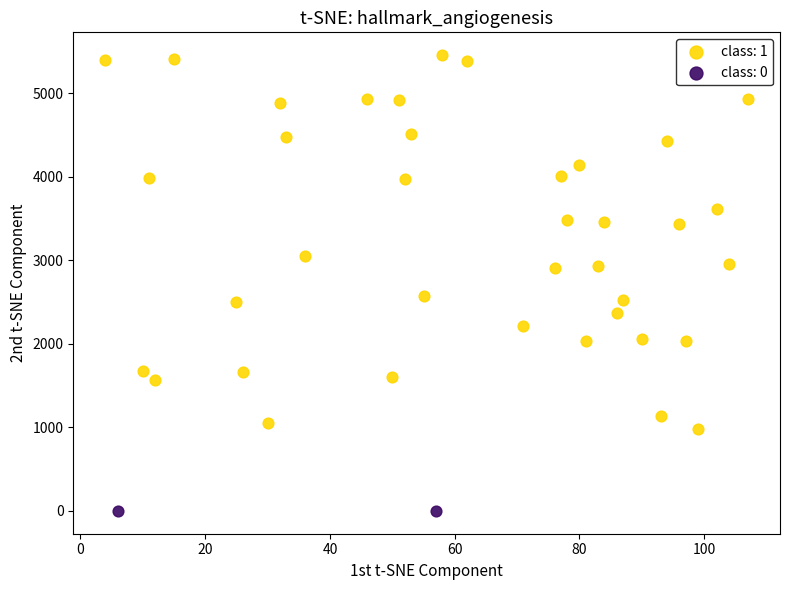

Which series reaches the minimum Y coordinate?

class: 0